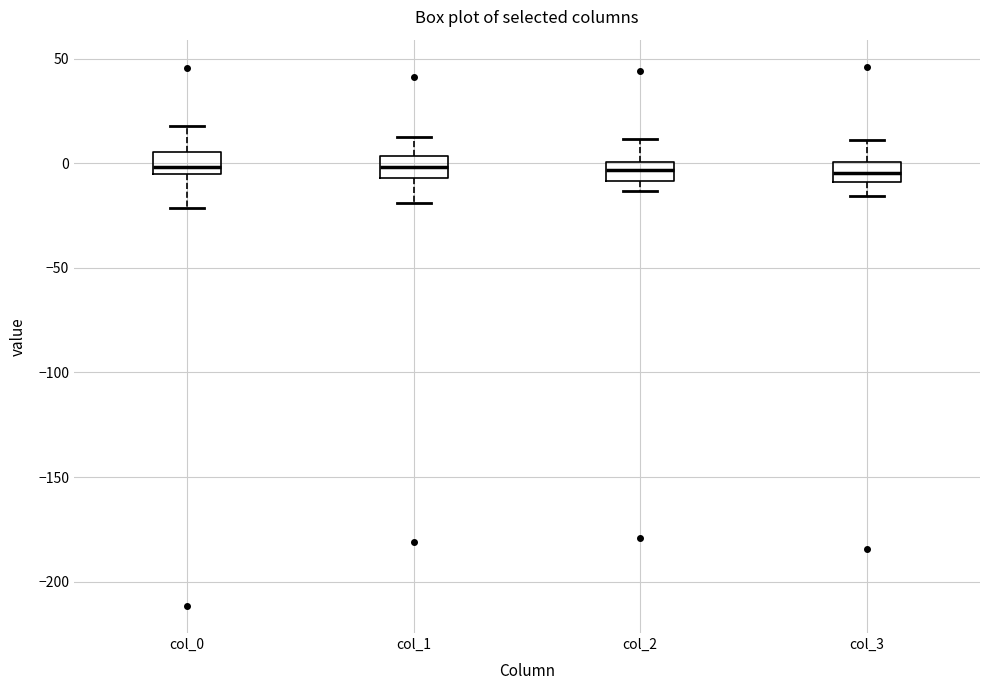

Reading left to right, read every box against the y-axis: the position of its median line, the range the box covers, and the ends of its whiskers. The values are not printed on the chart, so give them approximately, as read against the axis.

col_0: median 0, box -5 to 5, whiskers -20 to 20
col_1: median 0, box -5 to 5, whiskers -20 to 10
col_2: median -5, box -10 to 0, whiskers -15 to 10
col_3: median -5, box -10 to 0, whiskers -15 to 10